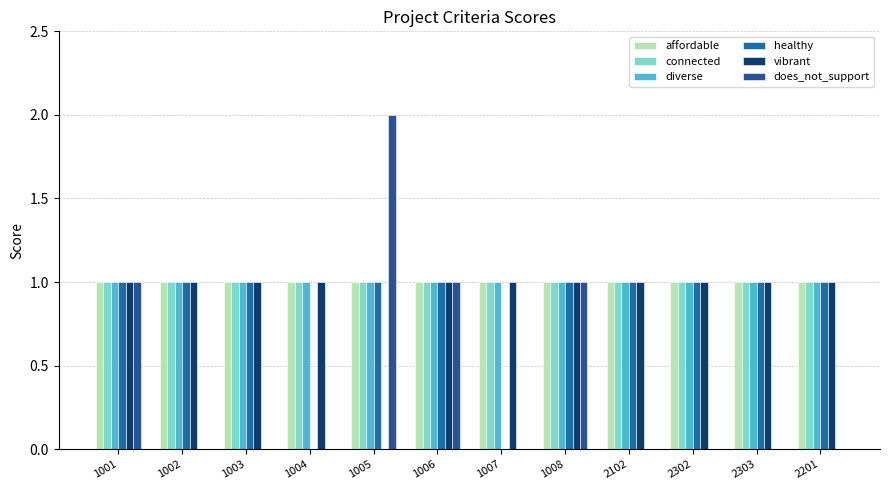

How many series are shown in this chart?

6